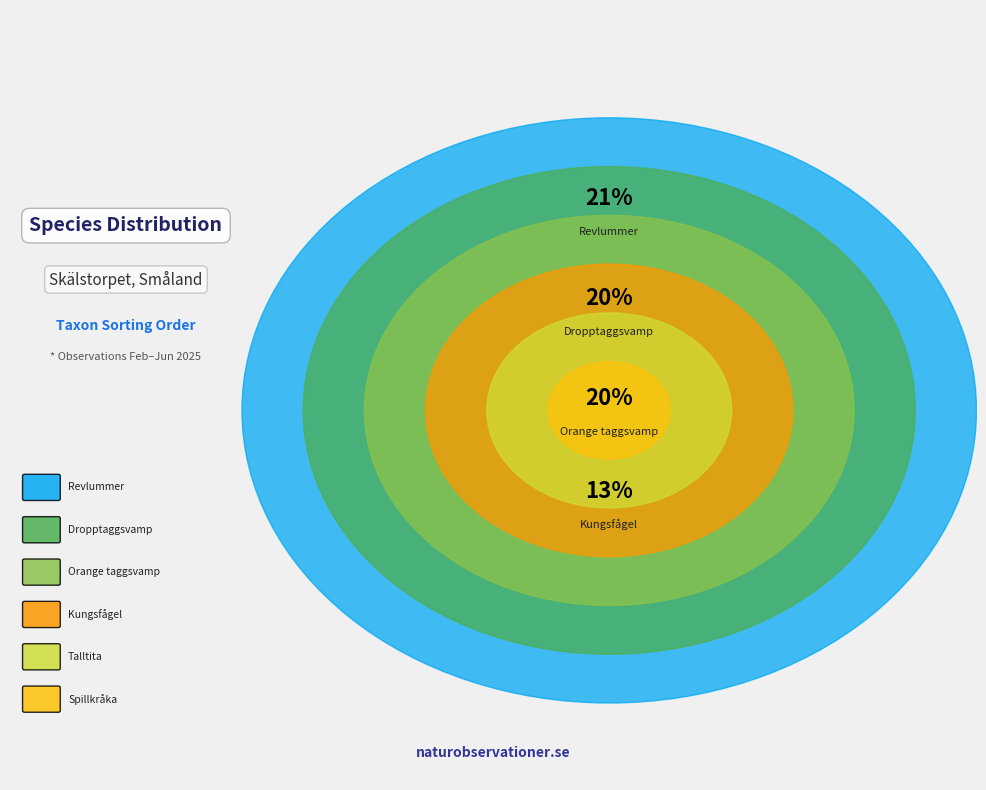

Approximately how many times larger is the value at Kungsfågel
(Regulus regulus) compared to Spillkråka
(Dryocopus martius)?

1.0